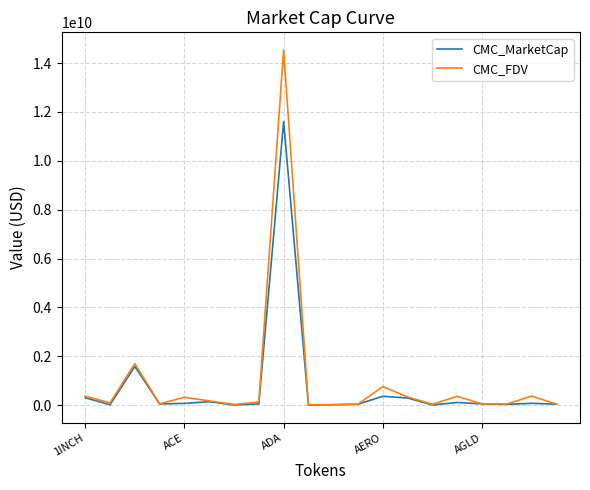

Which series has the widest spread of values?

CMC_FDV